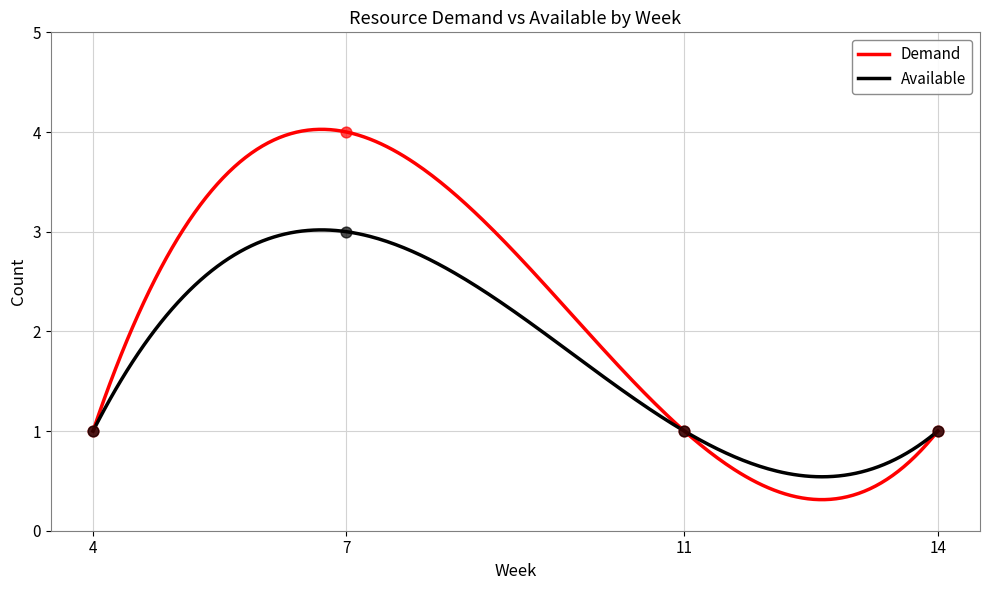

At how many categories does at least one series exceed 3?

1